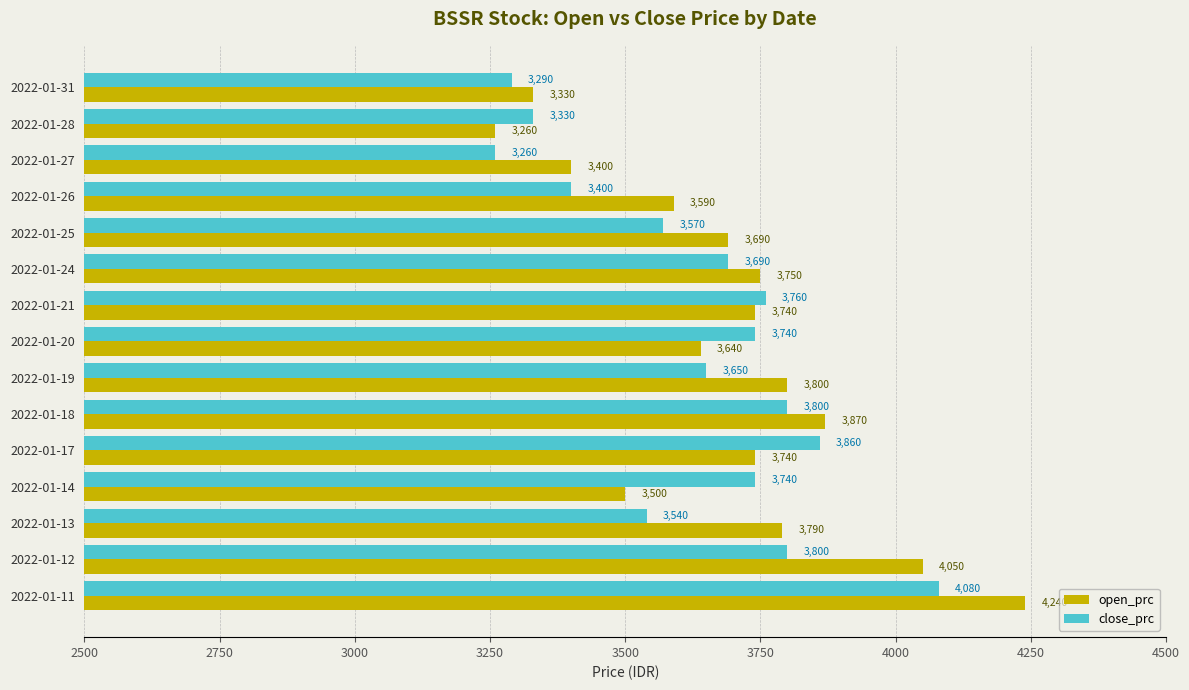

How many series are shown in this chart?

2